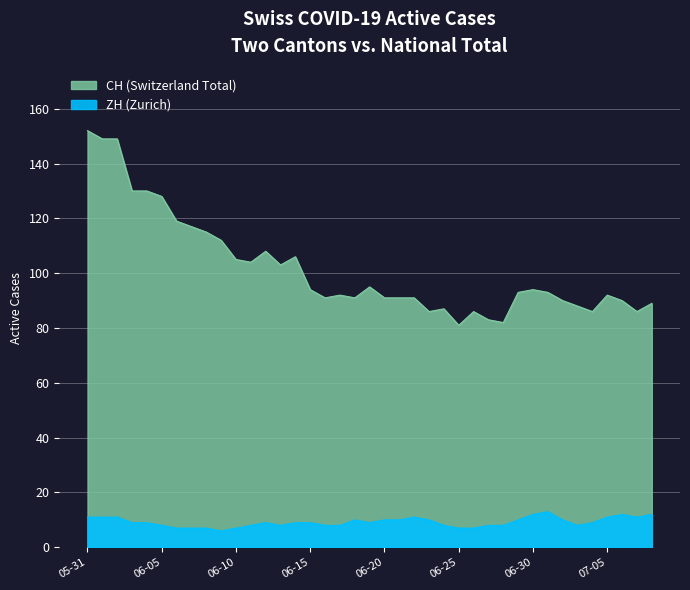

What is the sum of the ZH values at 2020-07-06 and 2020-06-03?

21